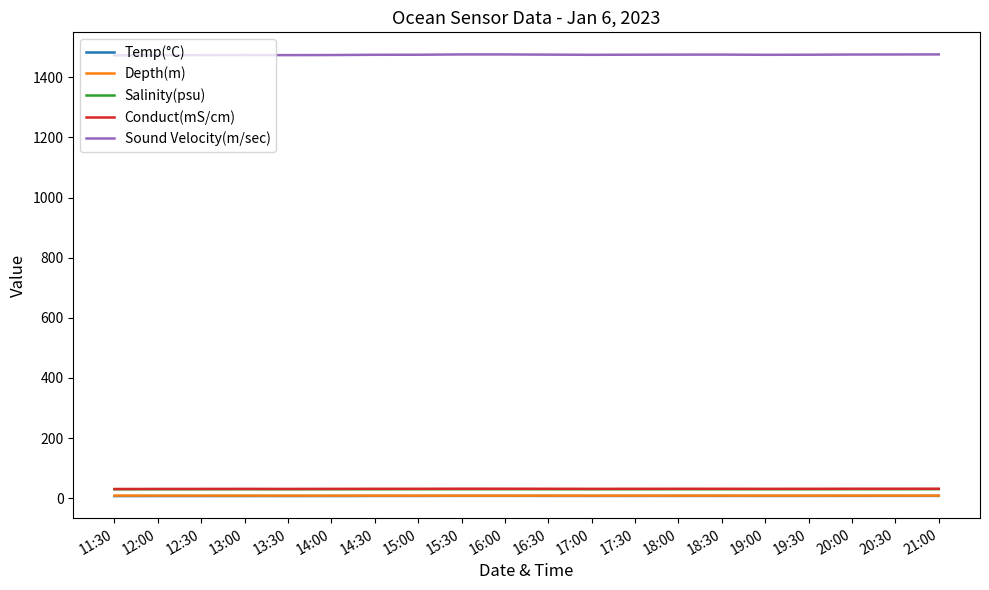

What is the greatest value displayed?

1476.2